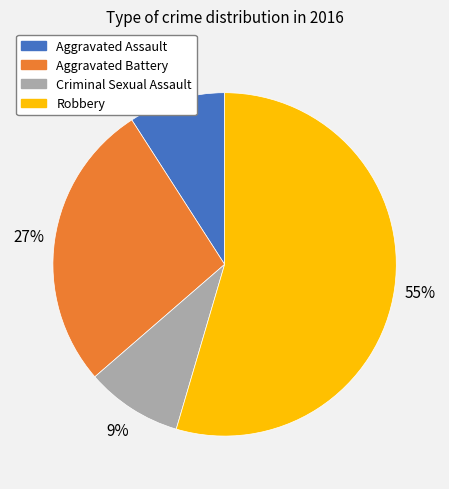

What percentage is the Robbery slice, to the nearest percent?

55%